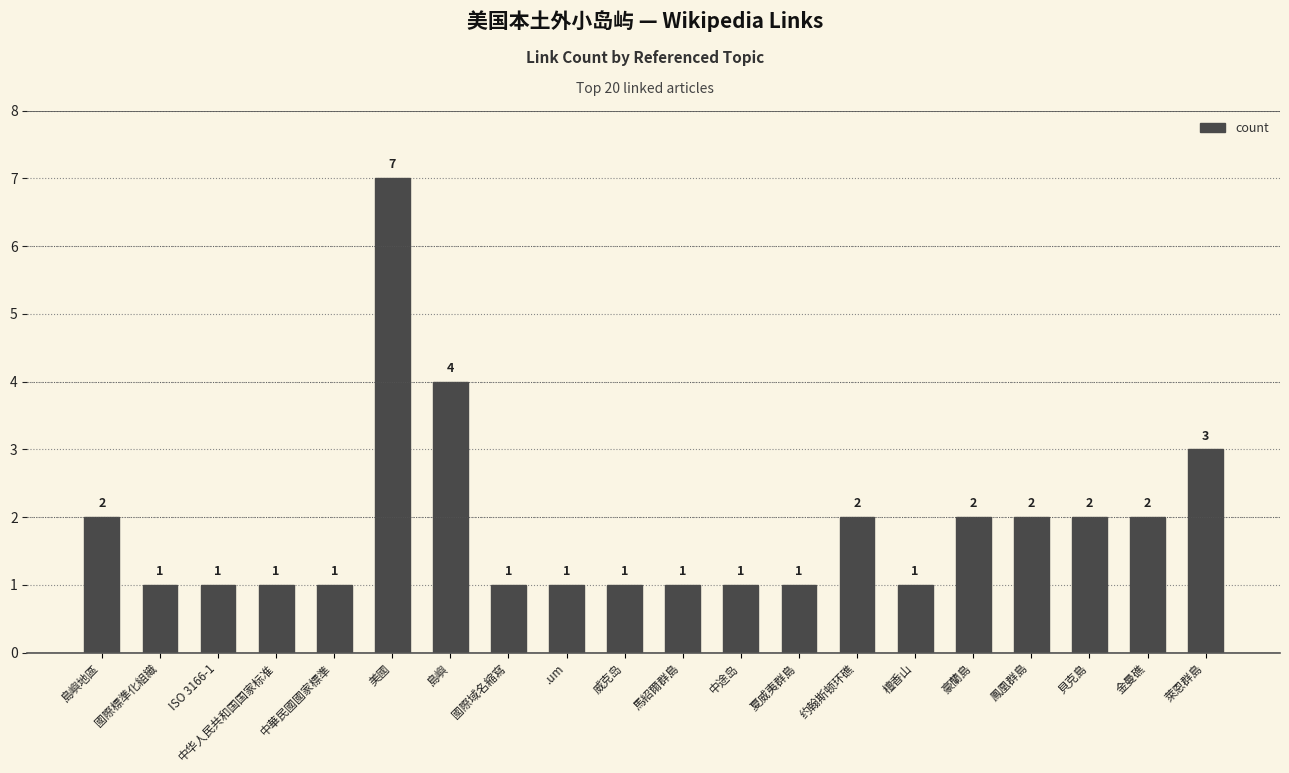

What is the sum of the values at ISO 3166-1 and 國際域名縮寫?

2